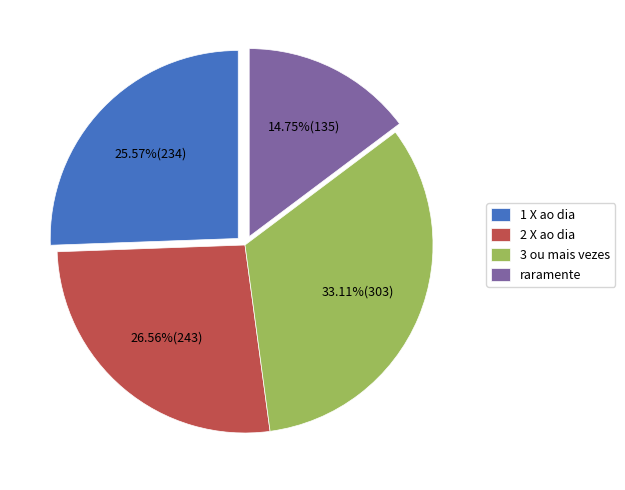

How many segments does this pie chart have?

4